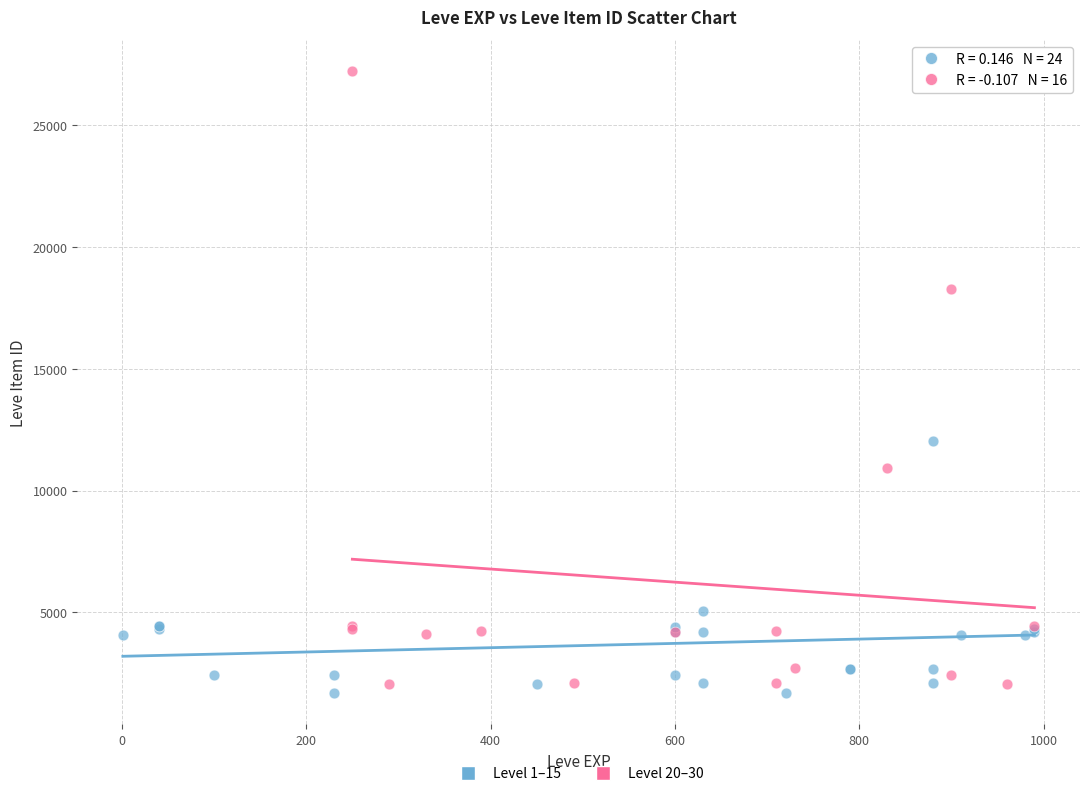

Which series contains the highest Y value?

Level 20–30